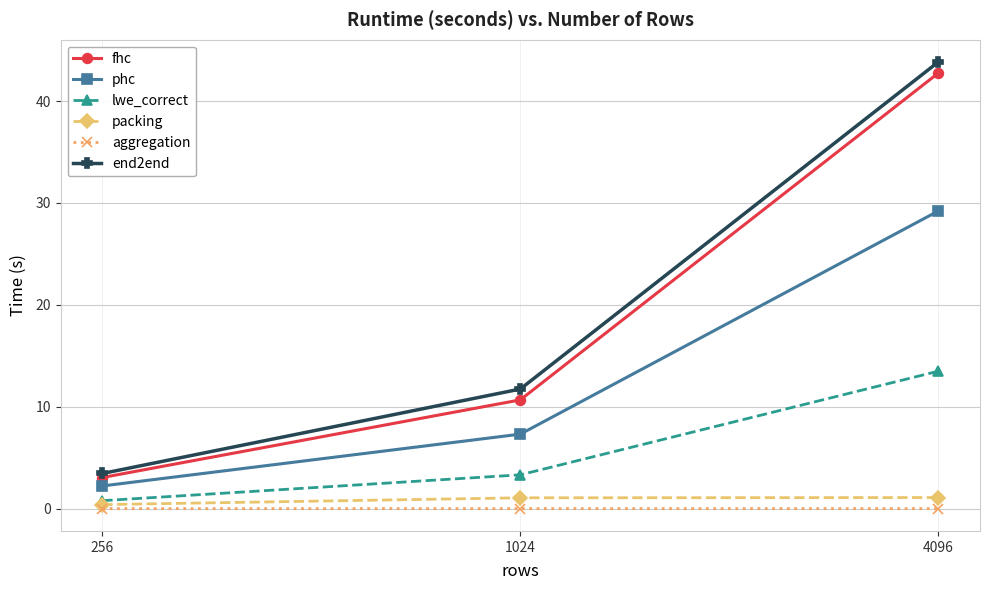

What is the difference between the maximum and second lowest values in the phc series?

21.9